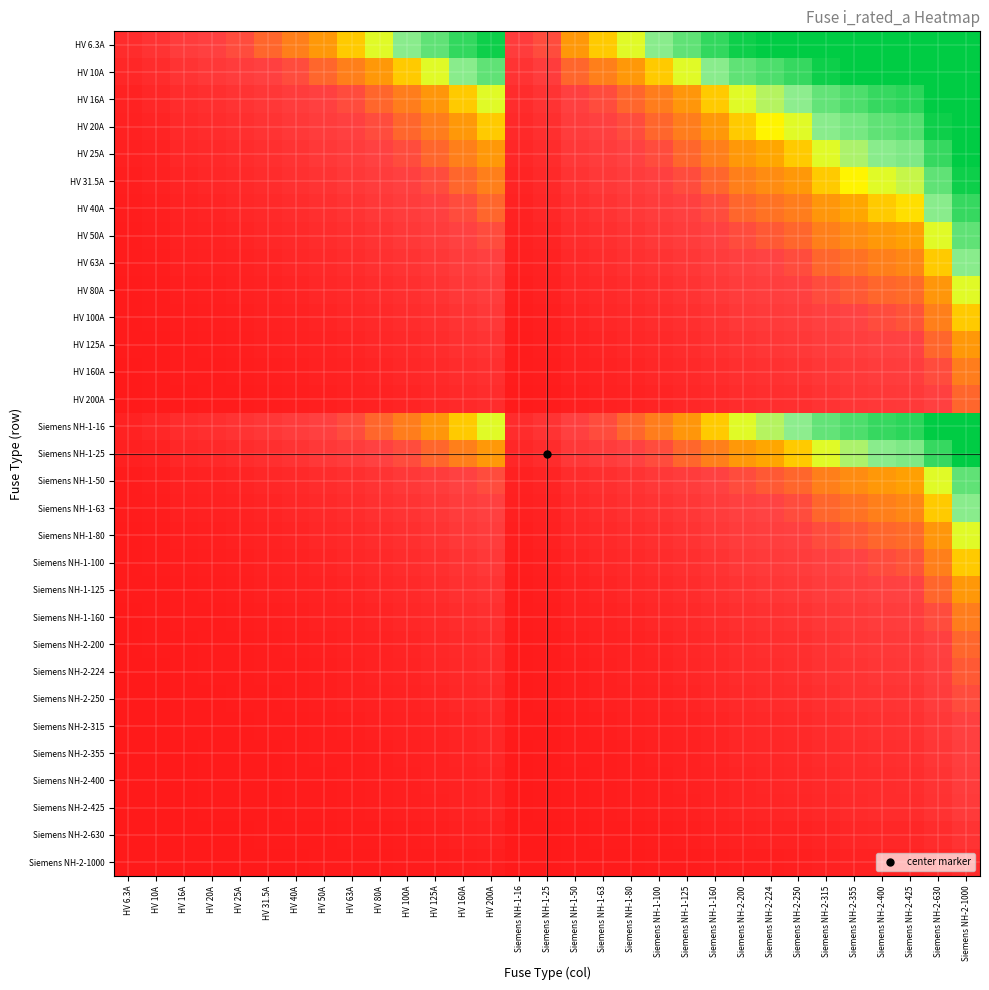

What is the total value across all series at Siemens NH-2-224?

43.7